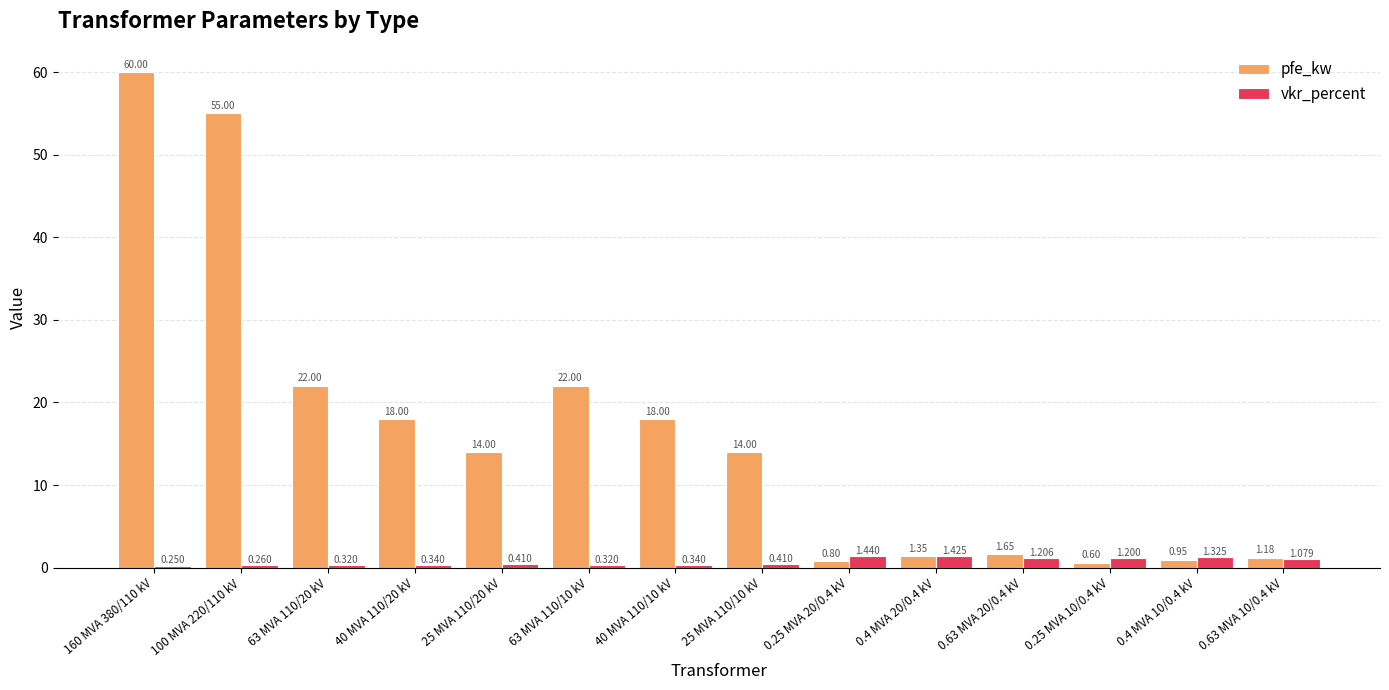

Which series has the largest total across all categories?

pfe_kw